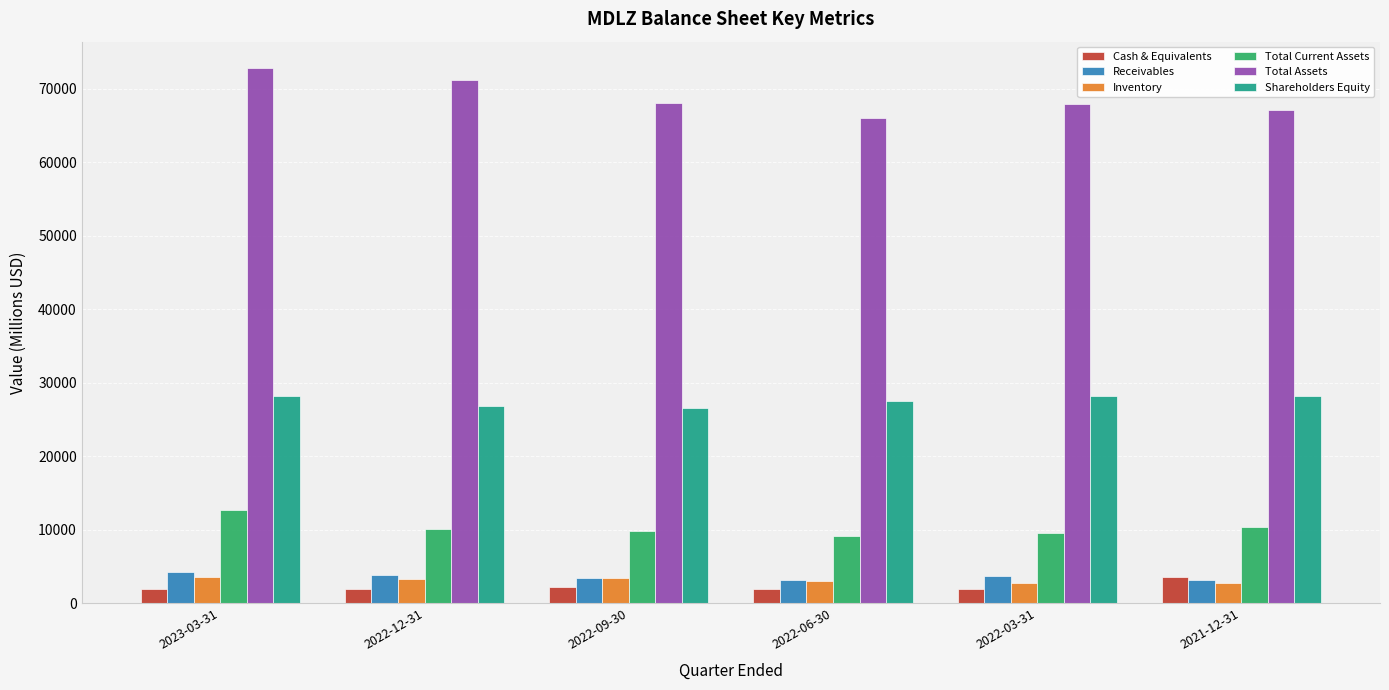

What is the label of the 3rd bar from the left?

2022-09-30